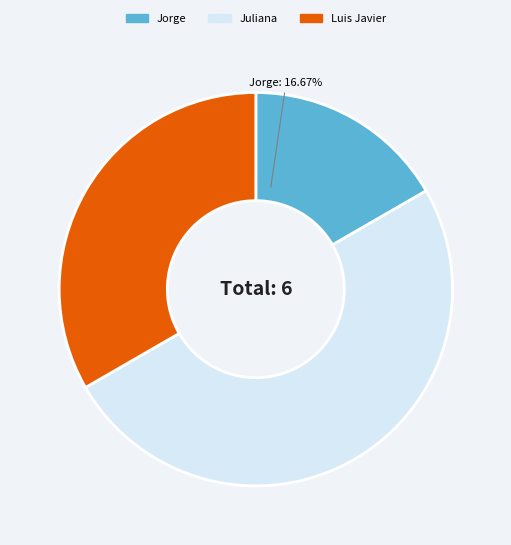

Rank the categories by value from highest to lowest.

Juliana, Luis Javier, Jorge